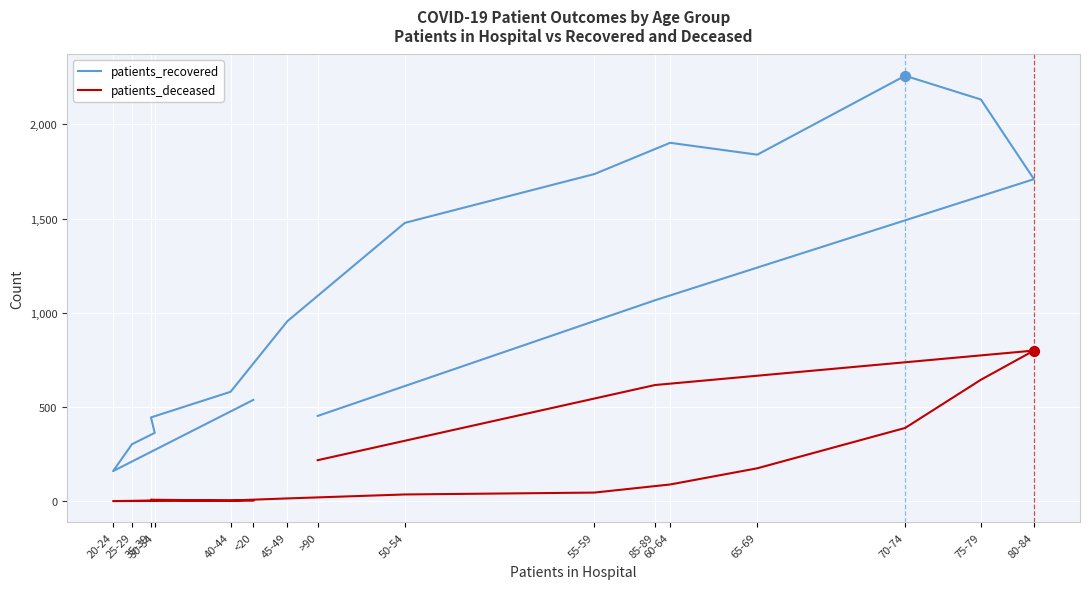

What is the total value across all series at 60-64?

1990